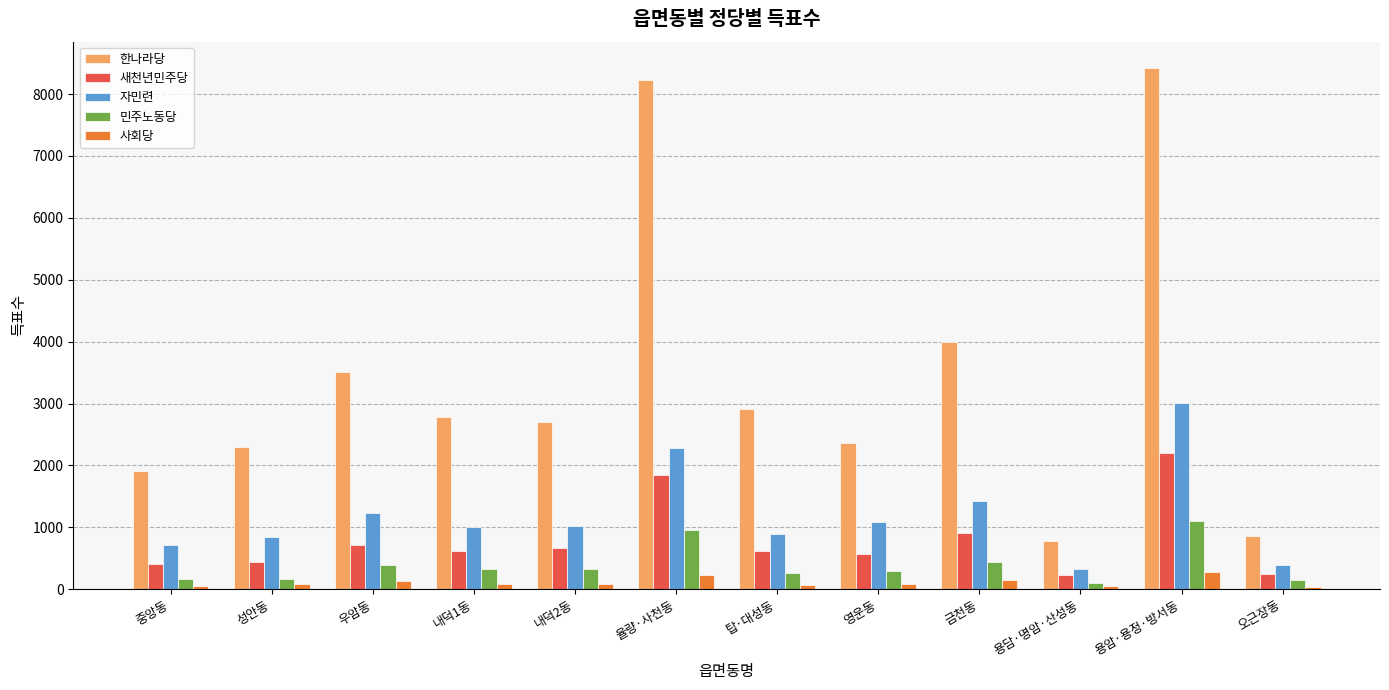

What is the maximum value for 자민련?

3015